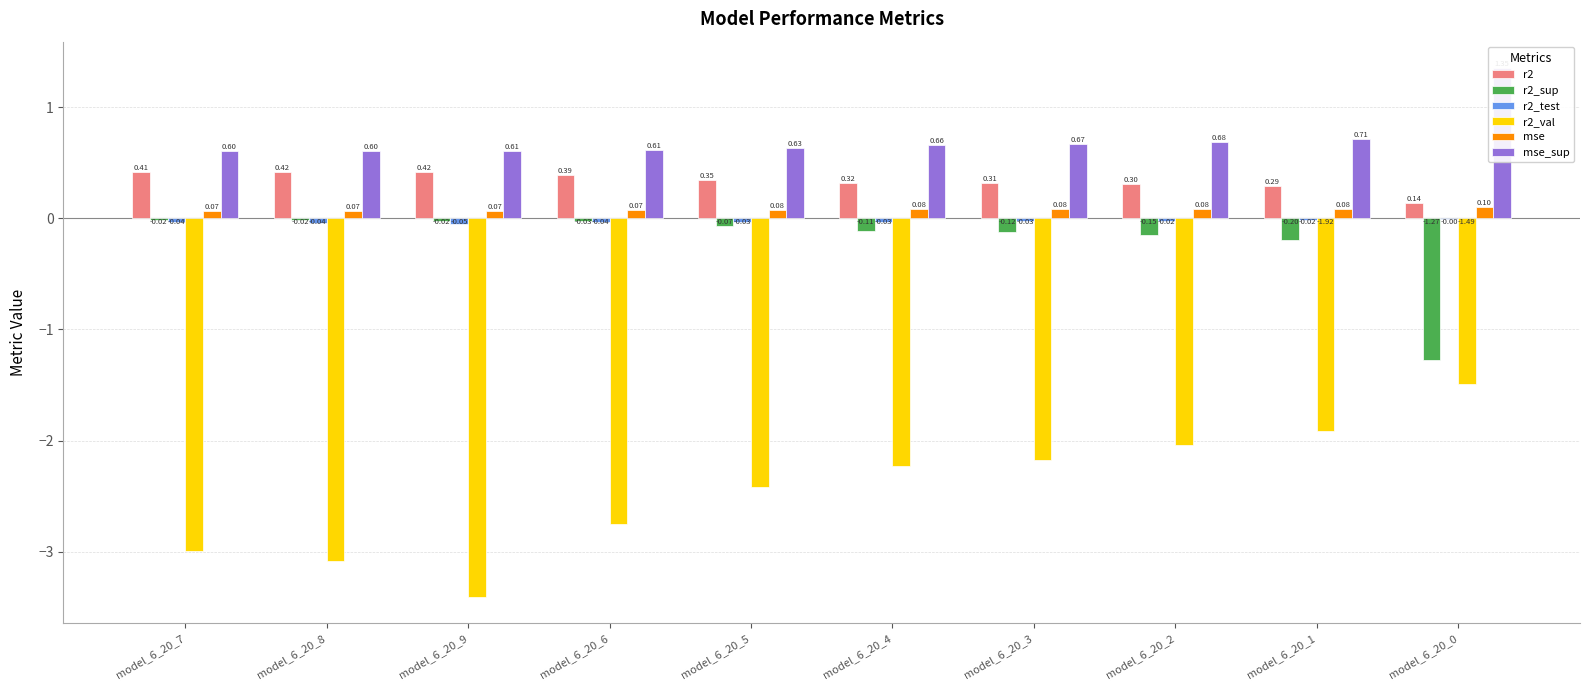

What is the sum of the r2_val values at model_6_20_7 and model_6_20_9?

-6.4